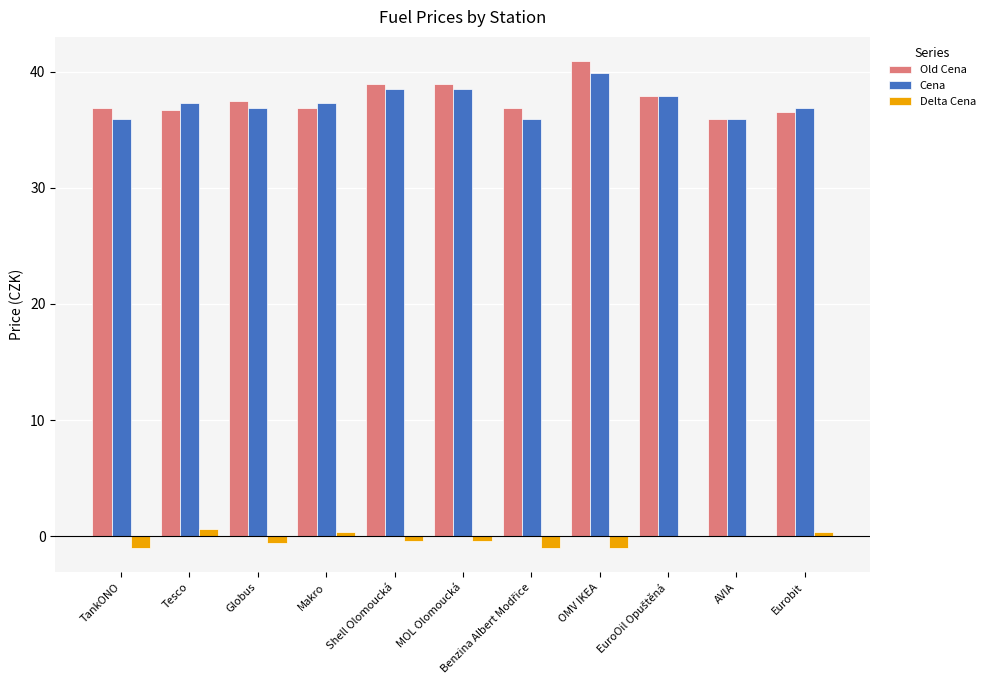

Are the bars horizontal?

No